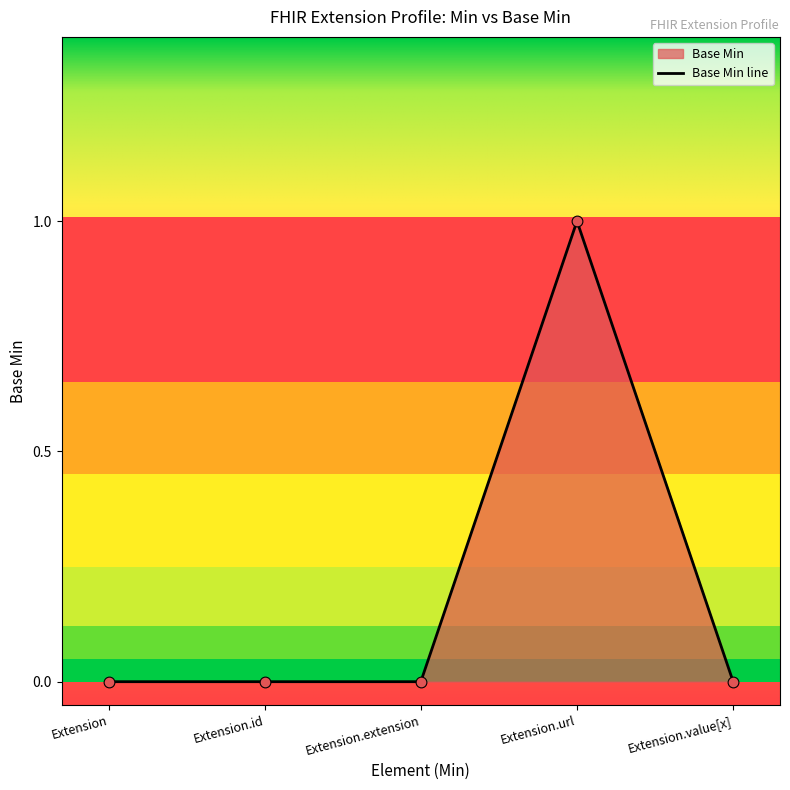

What is the change in value from Extension.extension to Extension.url?

+1